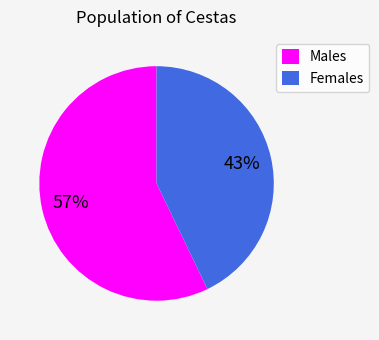

Is it true that Males is 51% of the pie?

False